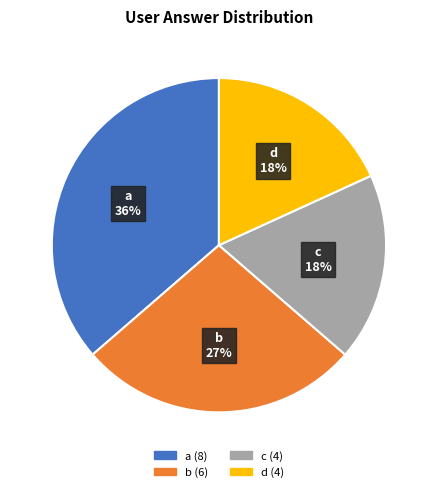

How many segments does this pie chart have?

4